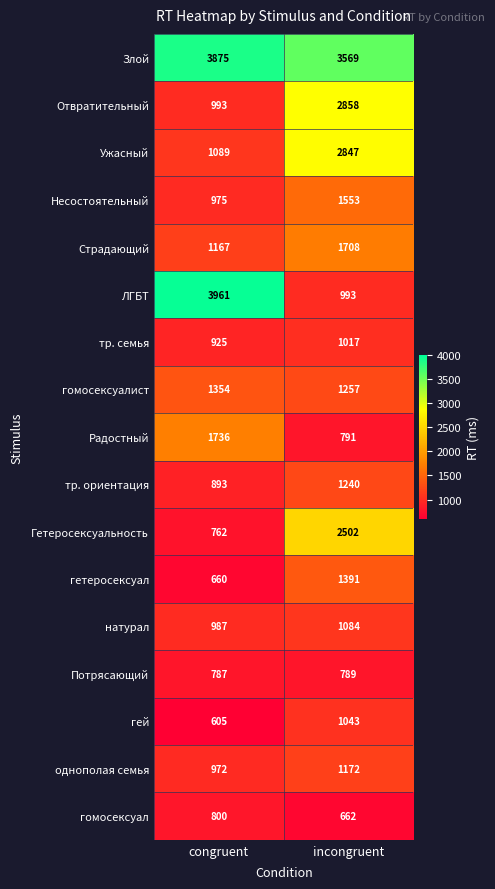

What is the total value across all series at congruent?

22541